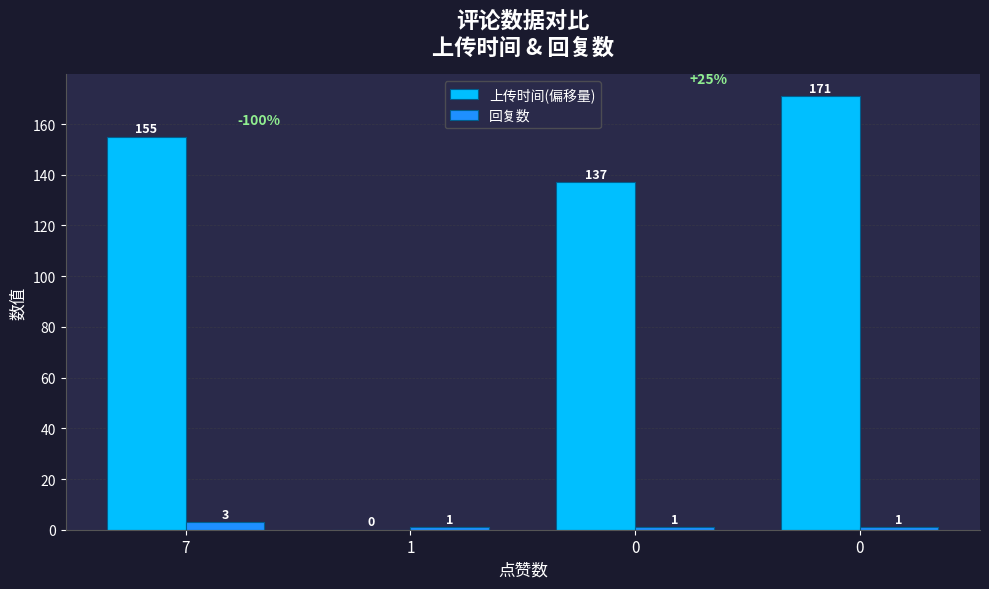

Which series has the largest total across all categories?

上传时间(偏移量)